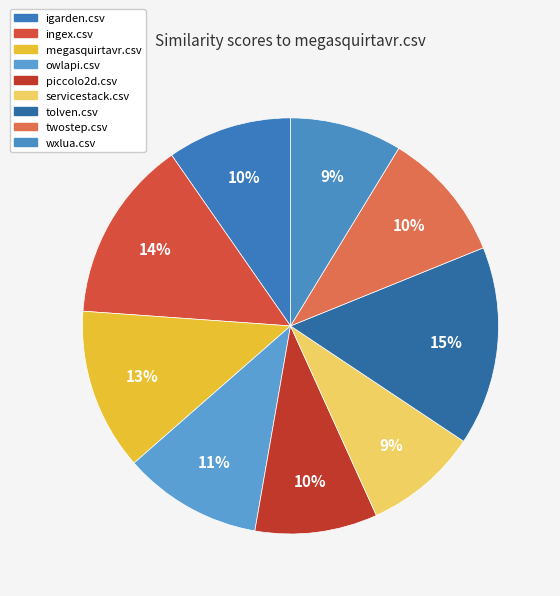

Is twostep.csv the majority of the pie?

No